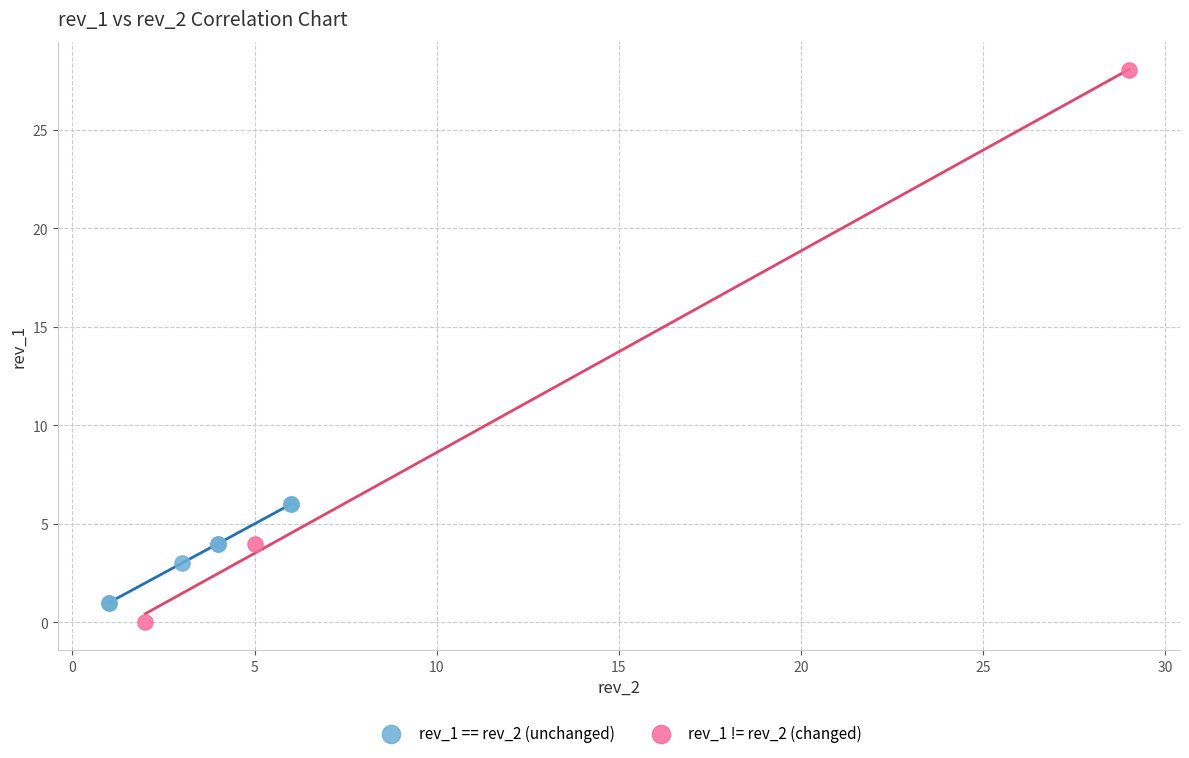

Which series reaches the maximum Y coordinate?

rev_1 != rev_2 (changed)